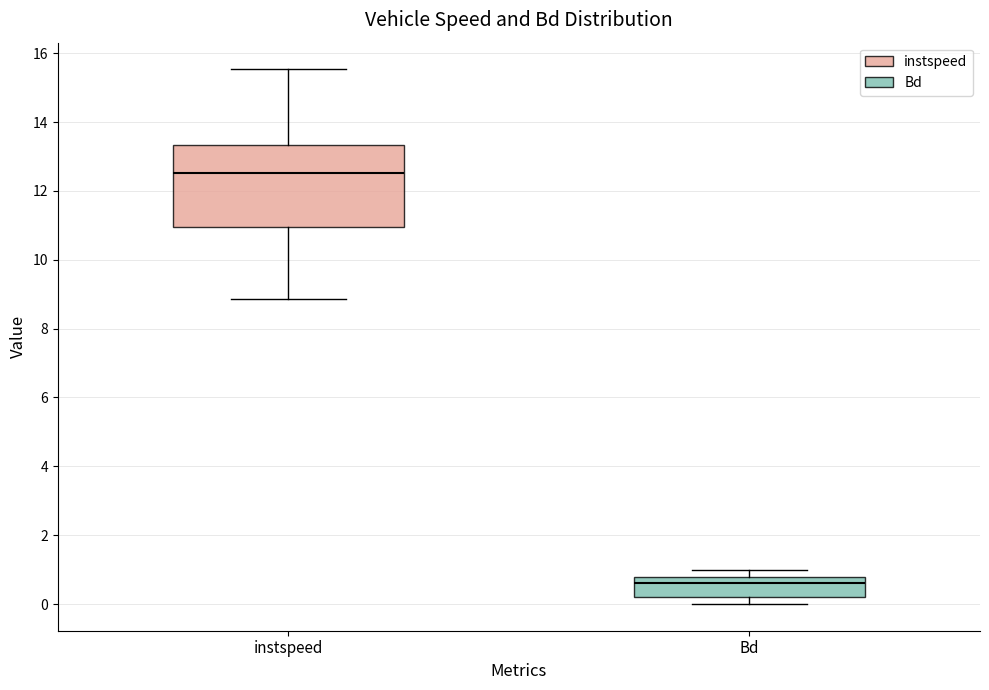

Reading left to right, read every box against the y-axis: the position of its median line, the range the box covers, and the ends of its whiskers. The values are not printed on the chart, so give them approximately, as read against the axis.

instspeed: median 12.6, box 11.0 to 13.4, whiskers 8.8 to 15.6
Bd: median 0.6, box 0.2 to 0.8, whiskers 0.0 to 1.0